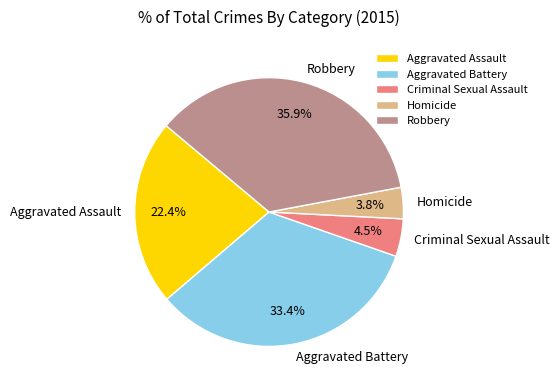

How many segments does this pie chart have?

5